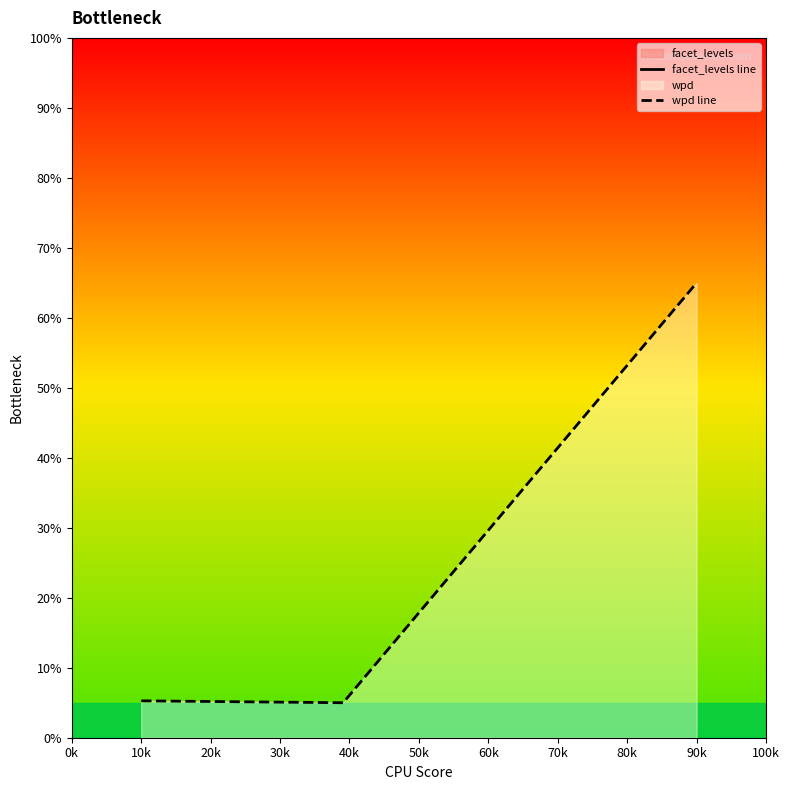

What is the minimum value for wpd line?

5.0